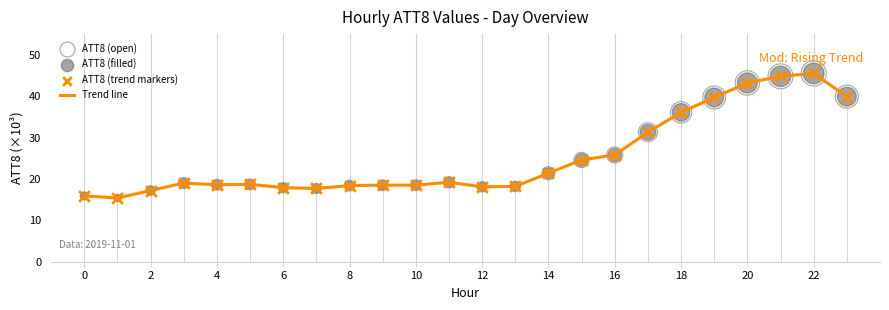

What is the maximum value shown in the chart?

45.5